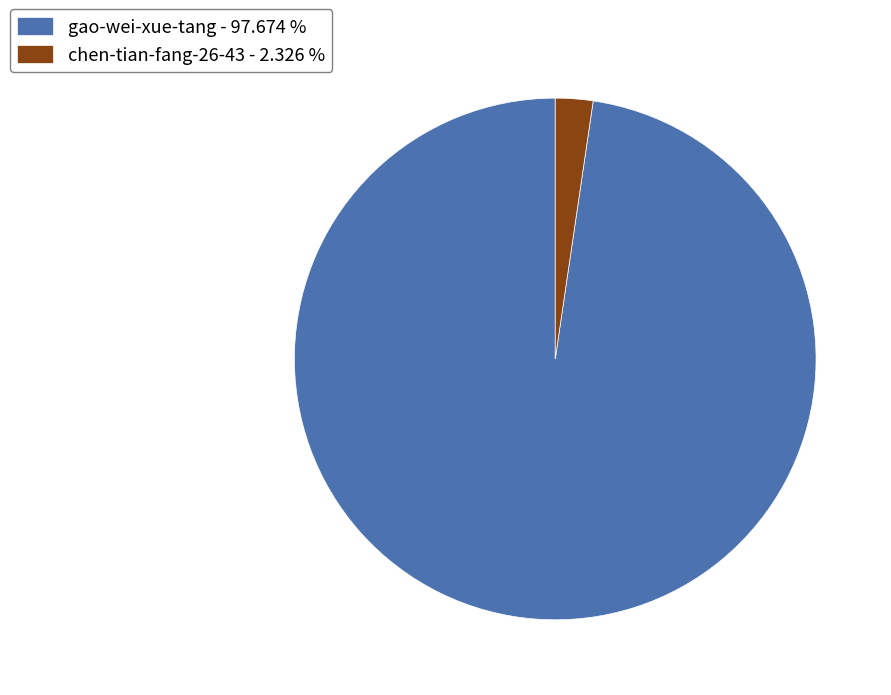

Which category has the biggest portion of the pie?

gao-wei-xue-tang